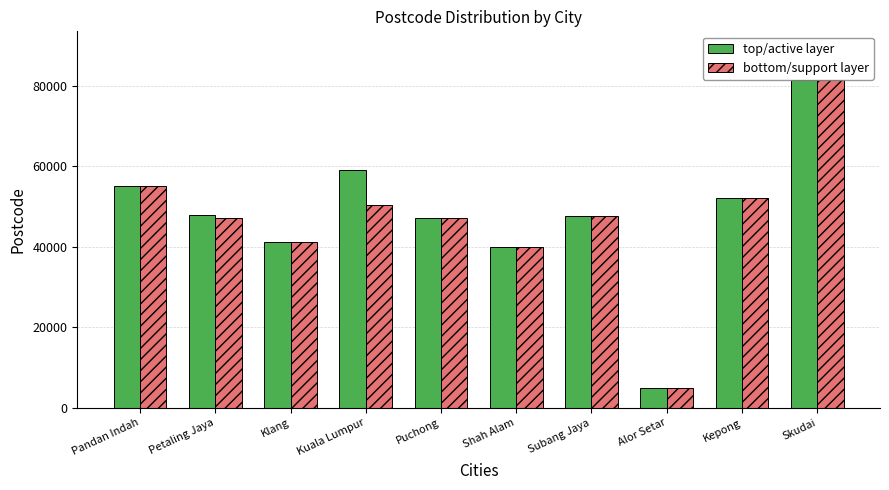

At which category is the sum across all series the highest?

Skudai